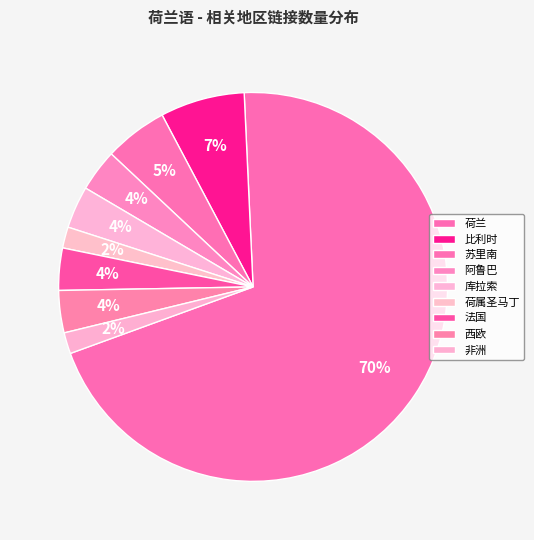

Do 荷兰 and 库拉索 together represent more than half of the pie?

Yes